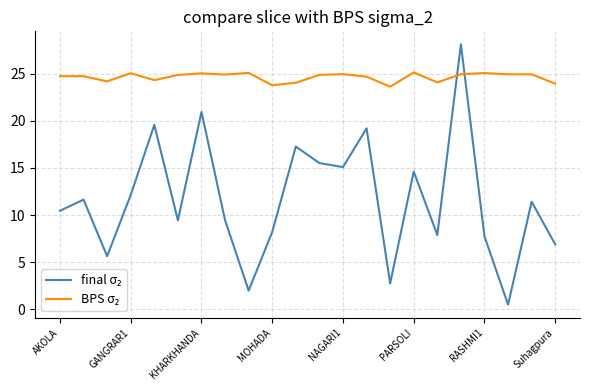

What is the greatest value displayed?

28.1